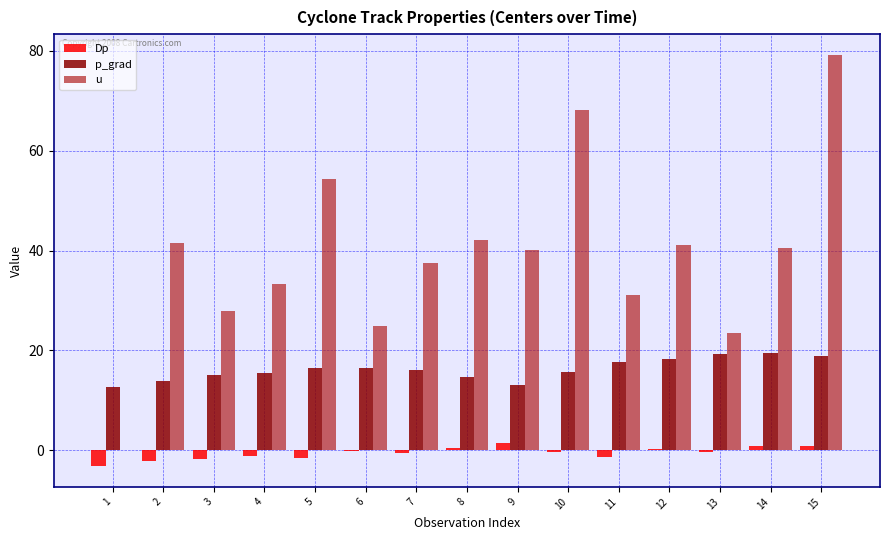

How many series are shown in this chart?

3